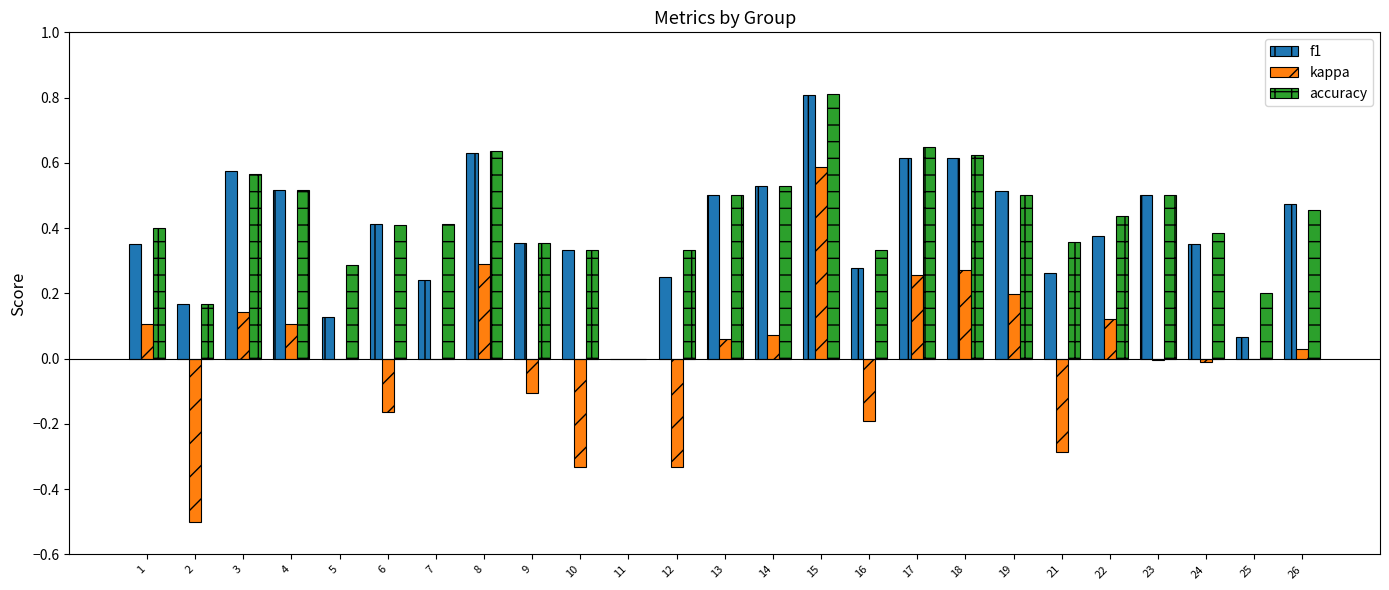

At which label does accuracy reach its peak?

15